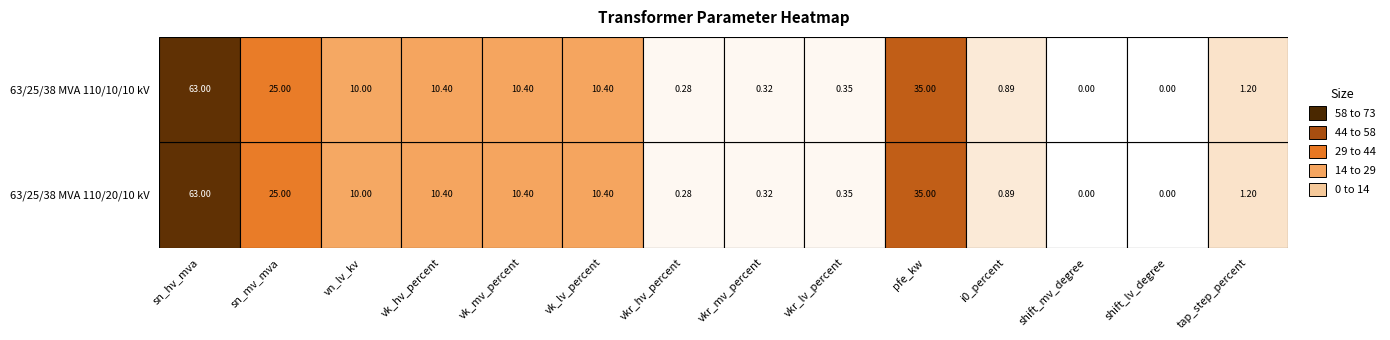

The 63/25/38 MVA 110/10/10 kV series shows 0.2 at 7. True or false?

False